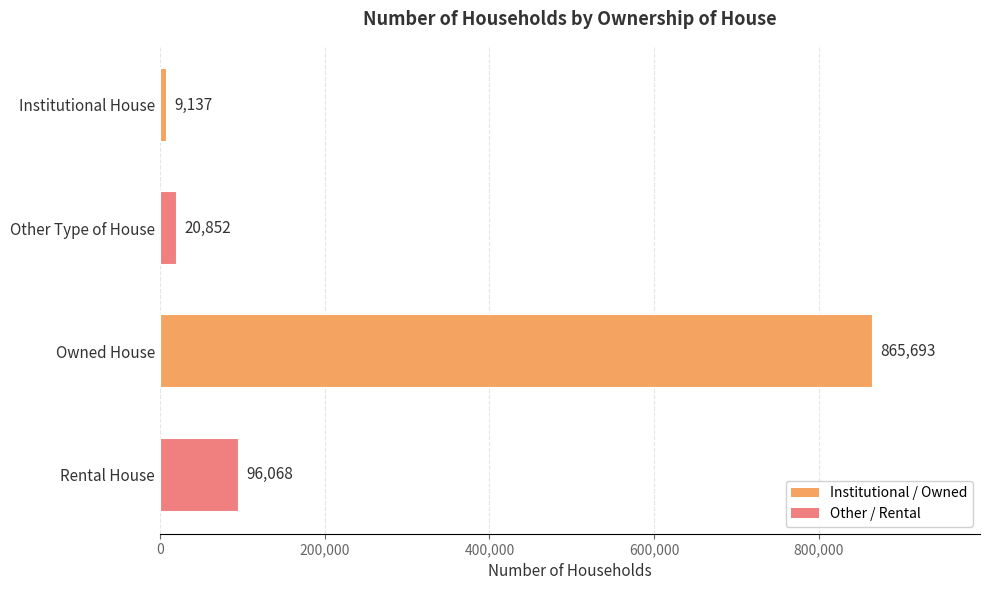

Does the chart contain stacked bars?

No